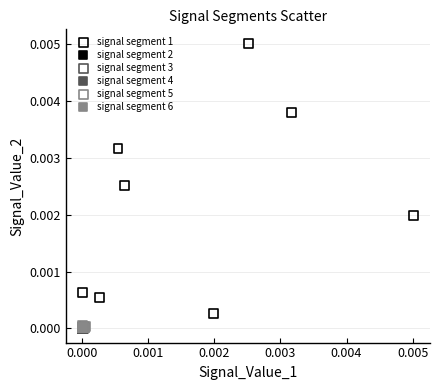

Which series contains the highest Y value?

signal segment 1